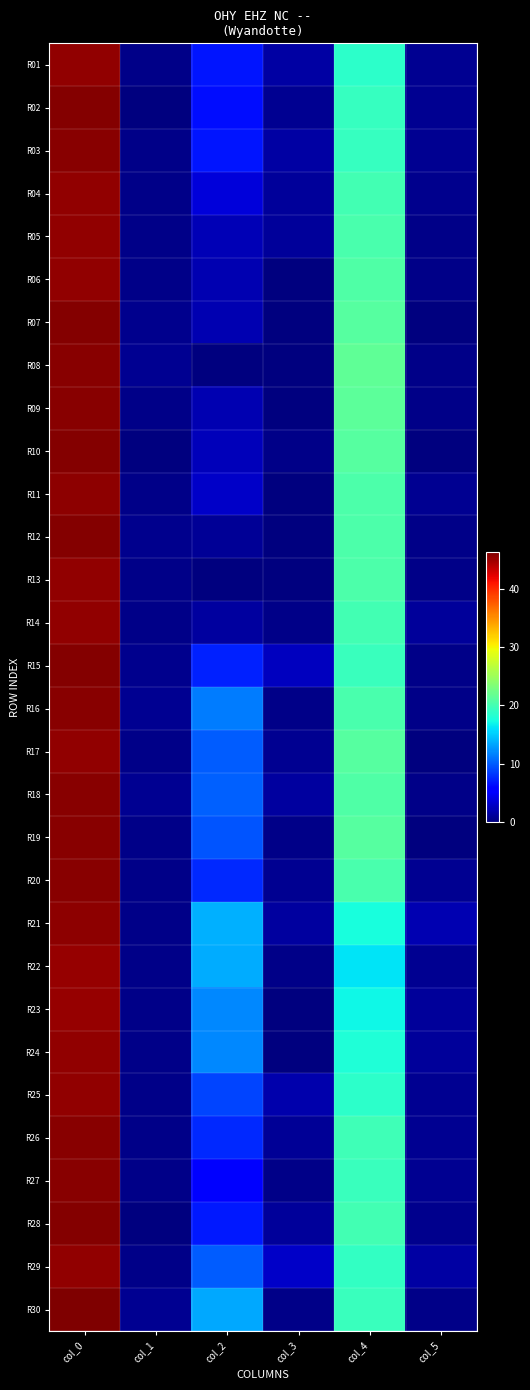

At which category does the chart reach its peak across all series?

col_0